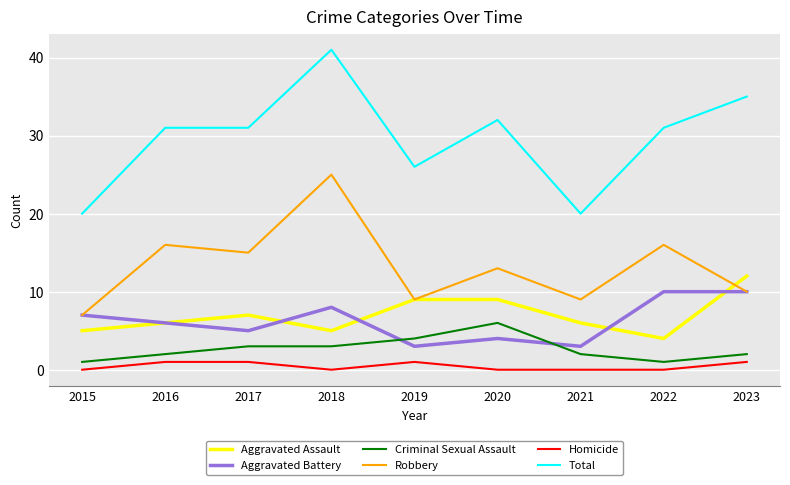

True or false: Criminal Sexual Assault has more than 2 interior local peaks.

False